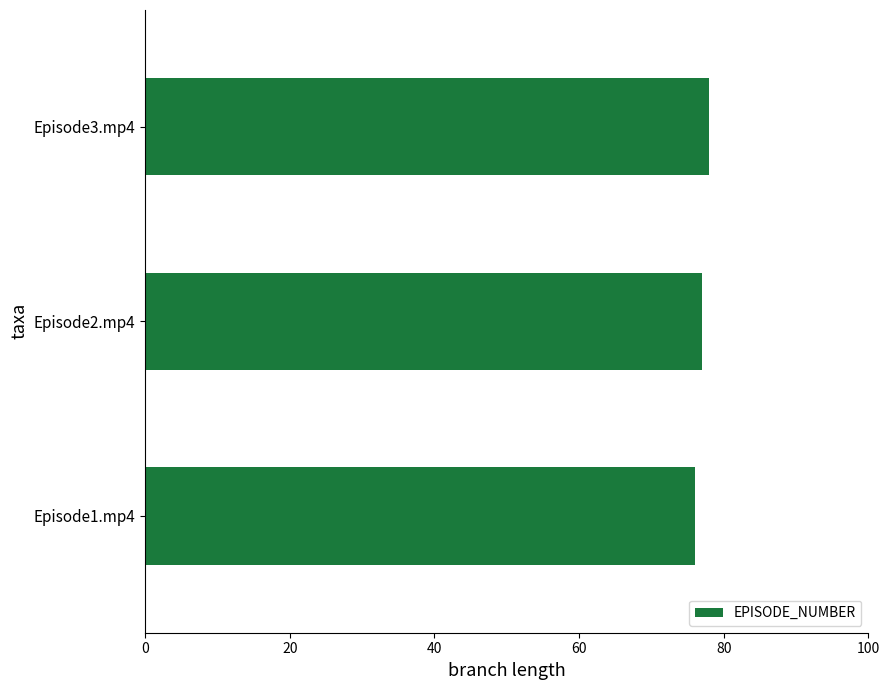

Approximately how many times larger is the value at Episode1.mp4 compared to Episode2.mp4?

1.0